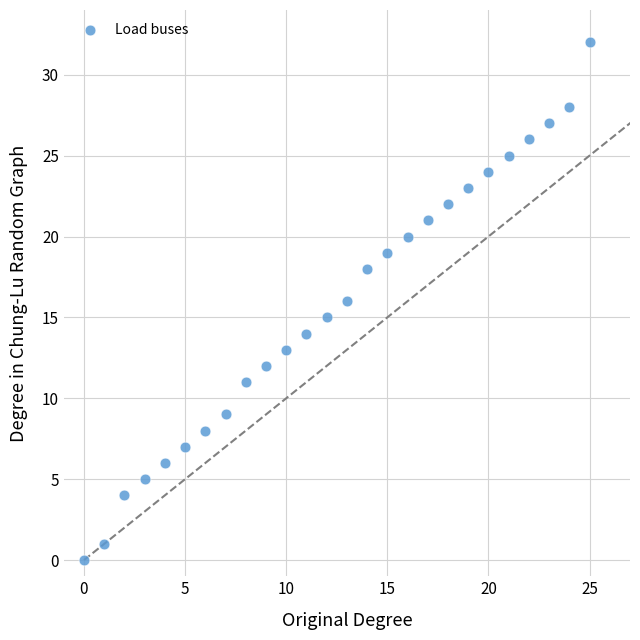

What is the range of Y values (max minus min)?

32